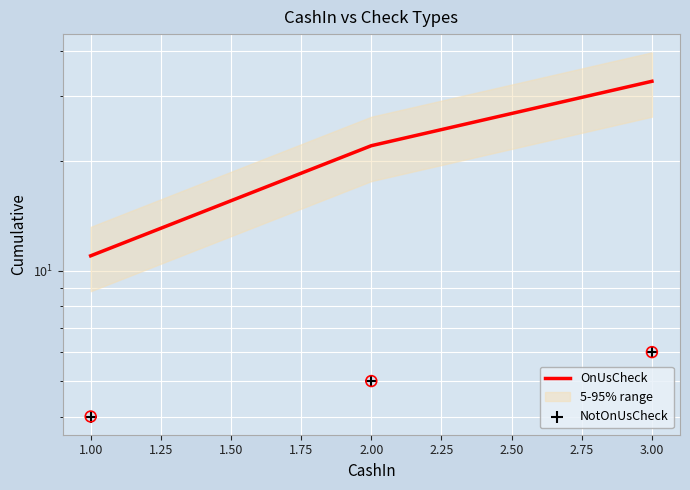

What is the total value across all series at 3.00?

39